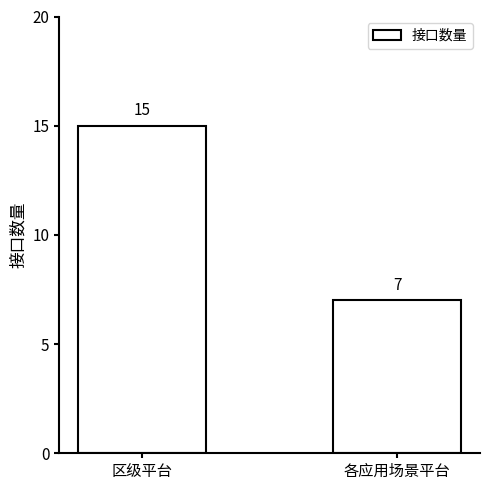

Reading right to left, transcribe all the data shown in this chart.

各应用场景平台=7	区级平台=15